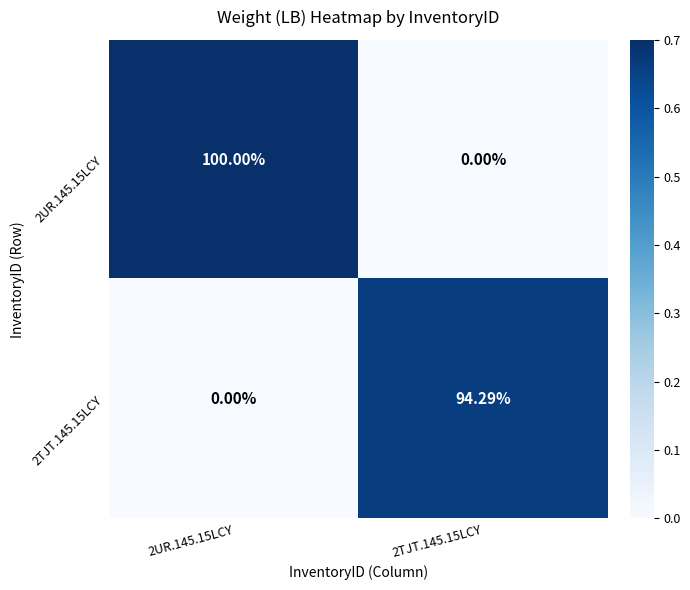

At how many categories does at least one series exceed 0?

2